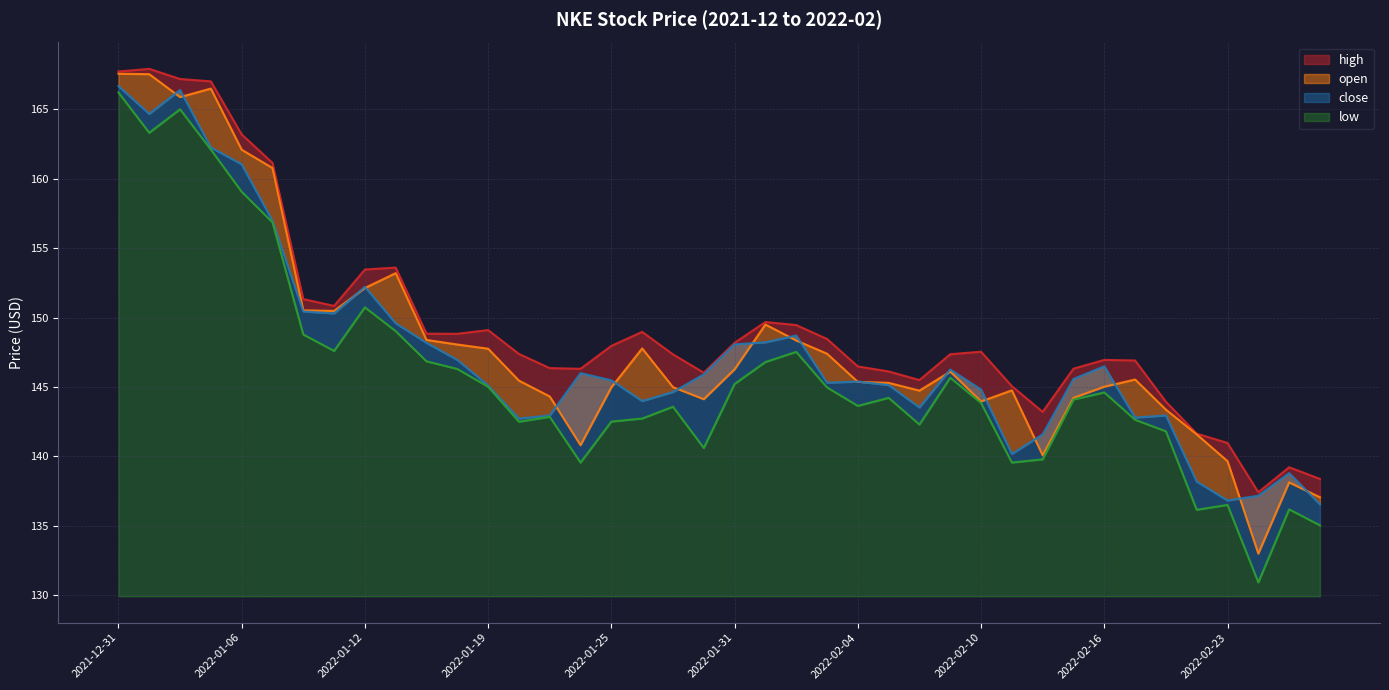

What position from the right is 2022-02-23?

4